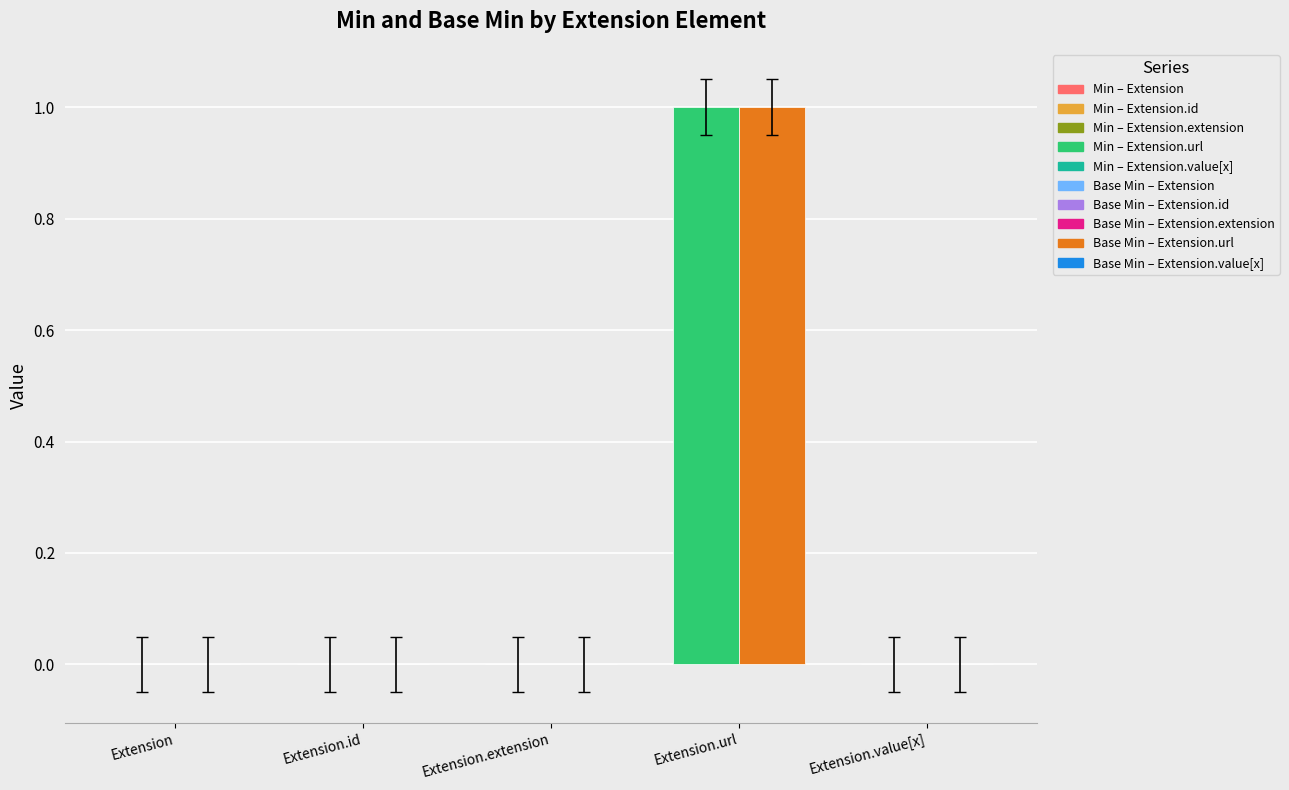

The value of Base Min at Extension.extension is 0. True or false?

True